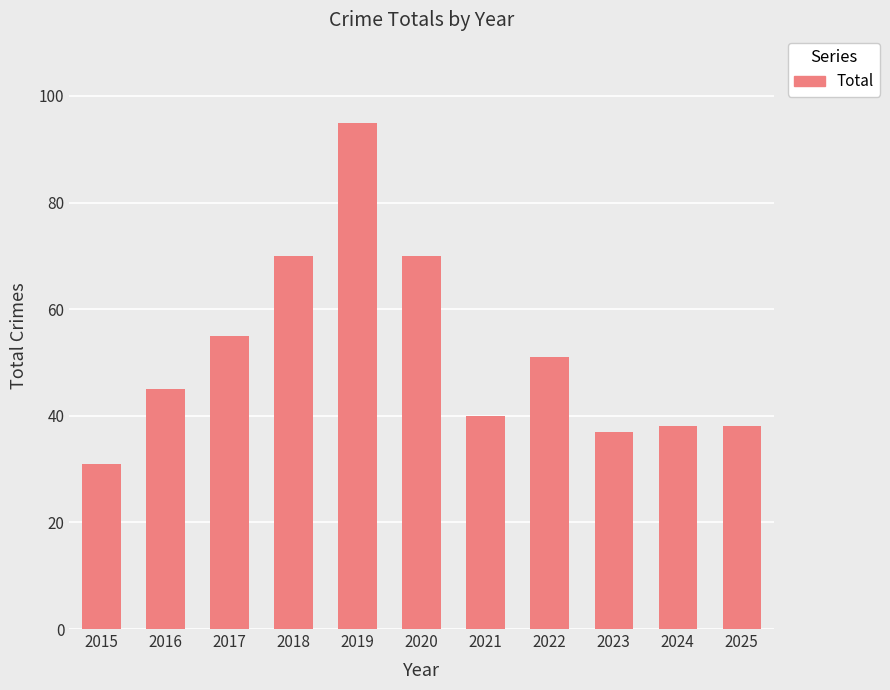

Which label corresponds to the largest value in the chart?

2019